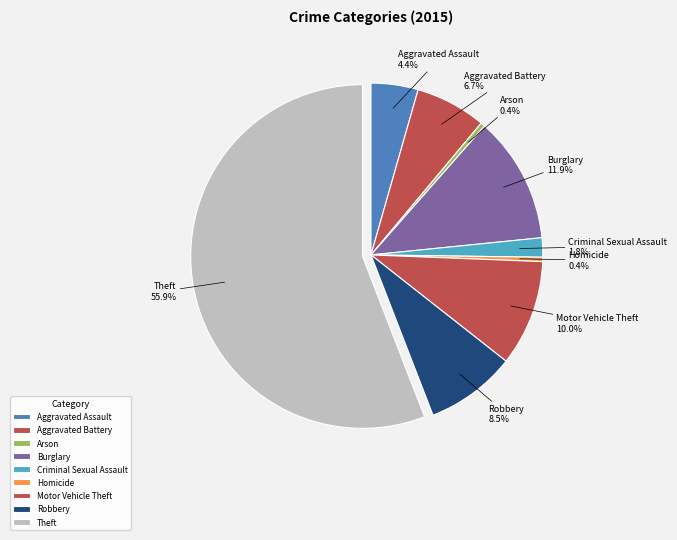

How many slices are in this pie chart?

9